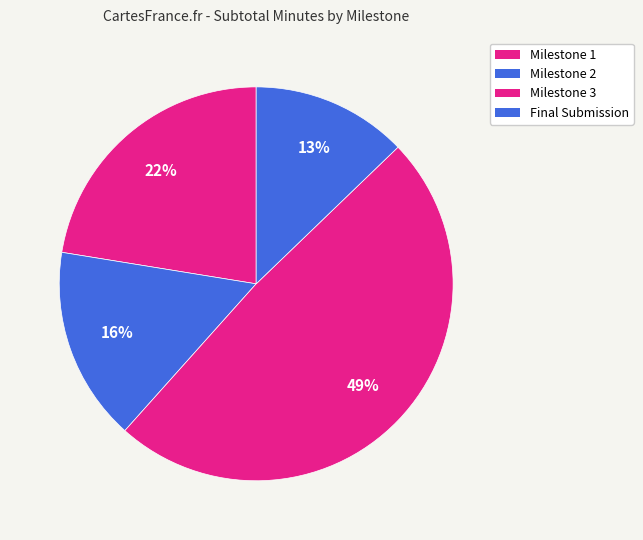

Count the number of slices in the pie.

4